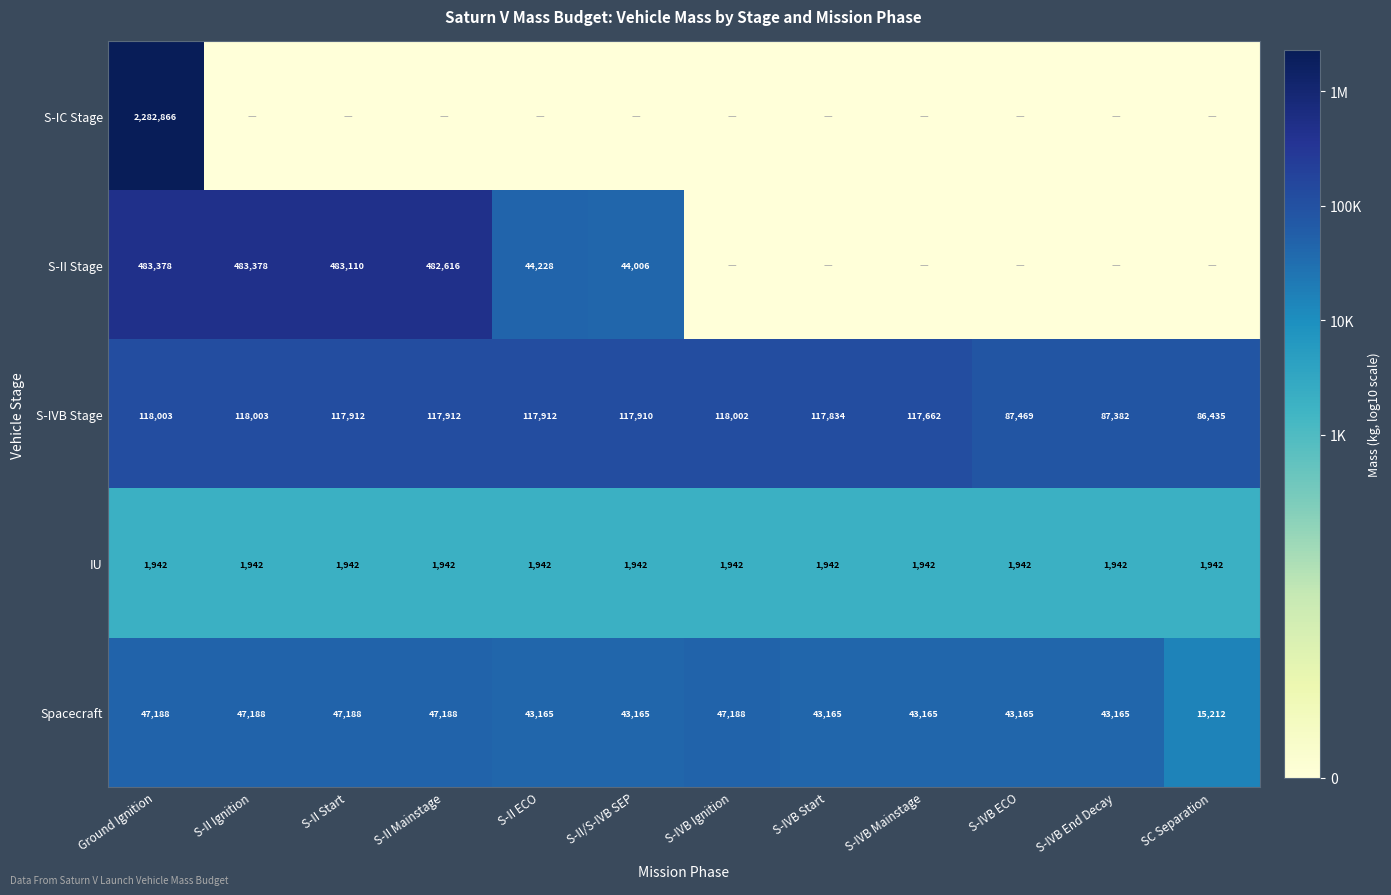

Is the value of S-IVB Stage at S-IVB Start greater than the value of IU at S-IVB Start?

Yes